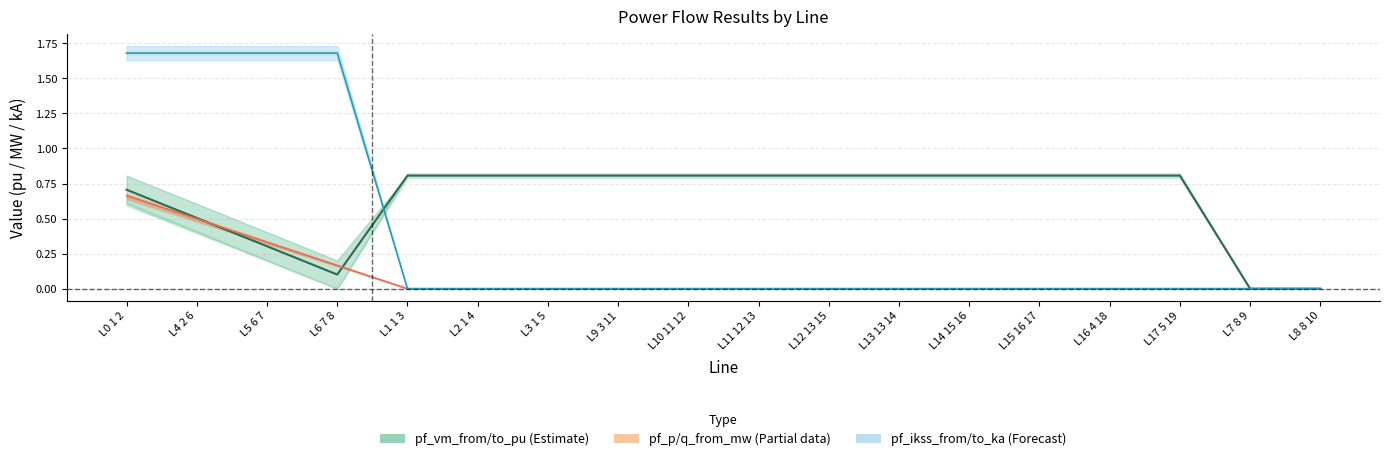

The pf_vm_from_pu series shows 0.8 at L13 13 14. True or false?

True